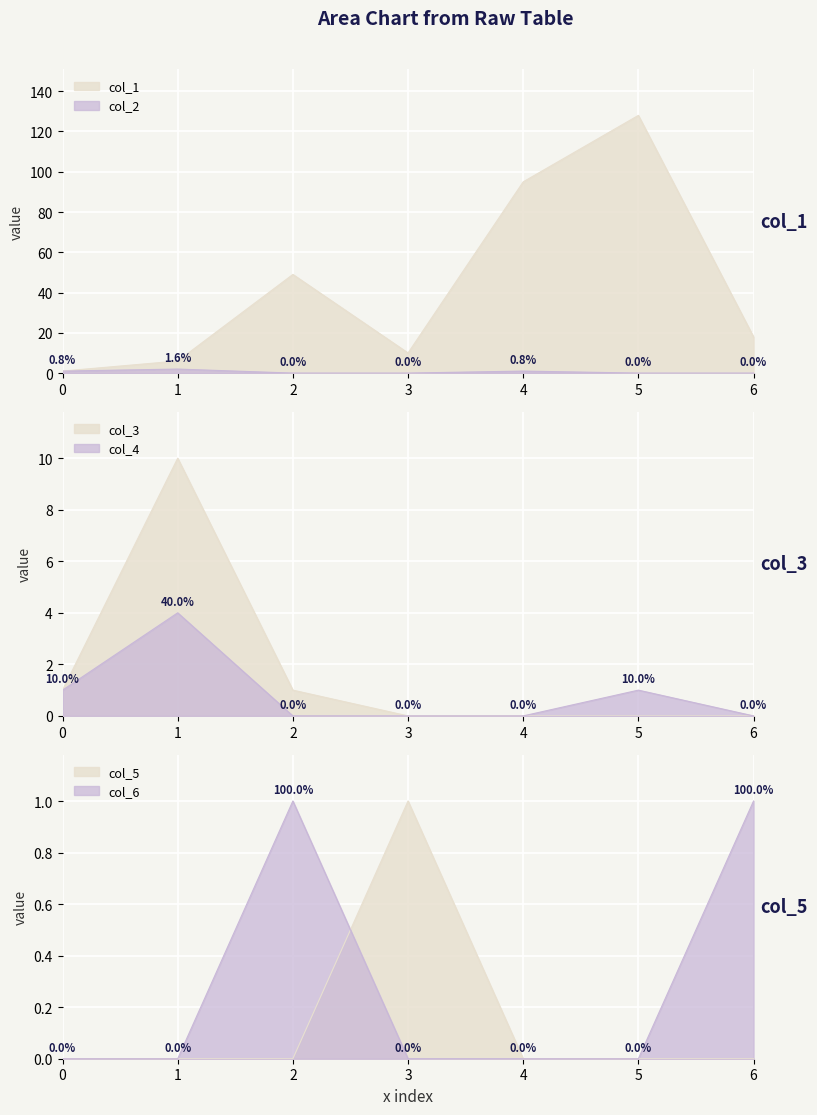

True or false: col_1 and col_3 cross at least once.

True